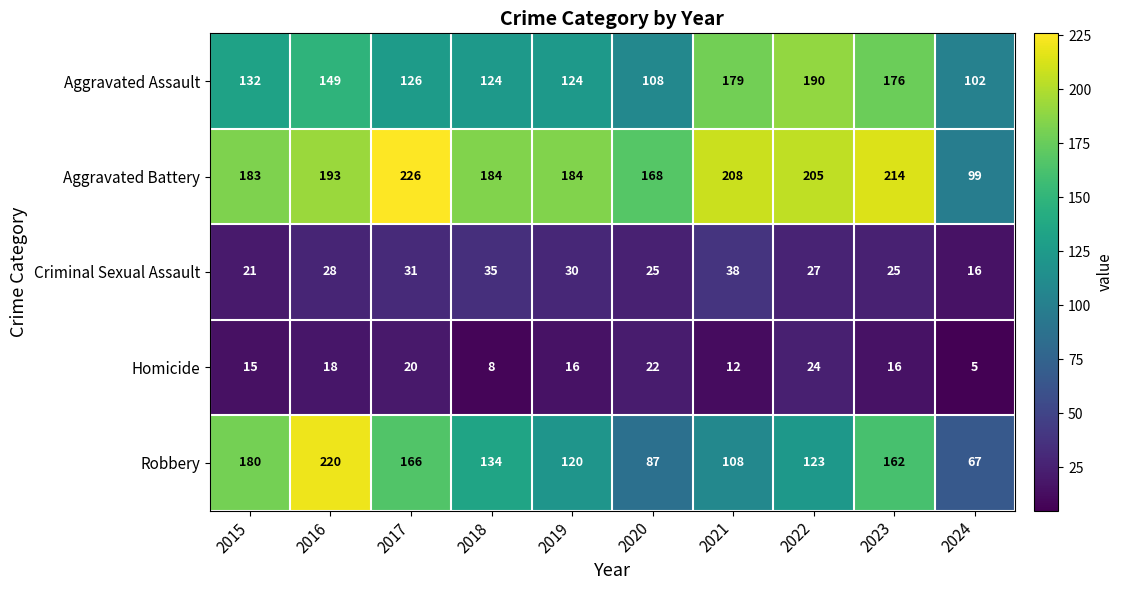

At 2022, list the series in order from largest to smallest.

Aggravated Battery, Aggravated Assault, Robbery, Criminal Sexual Assault, Homicide